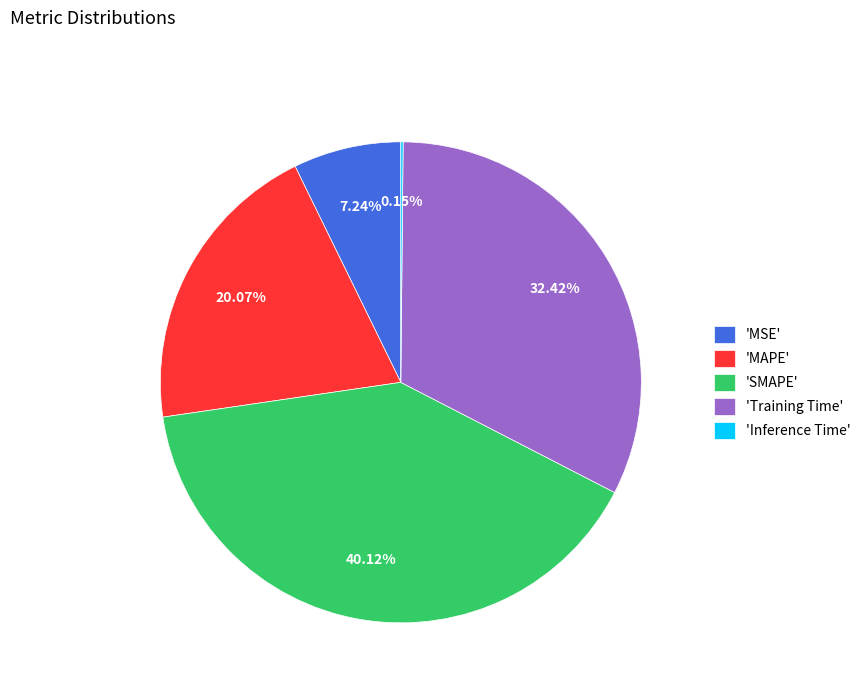

Between 'MAPE' and 'MSE', which is larger?

'MAPE'